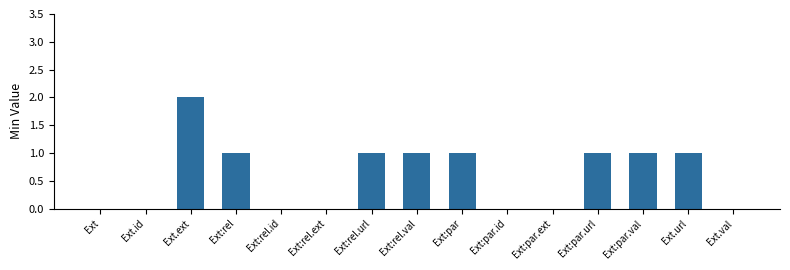

Between Ext:par.ext and Ext.url, which is larger?

Ext.url